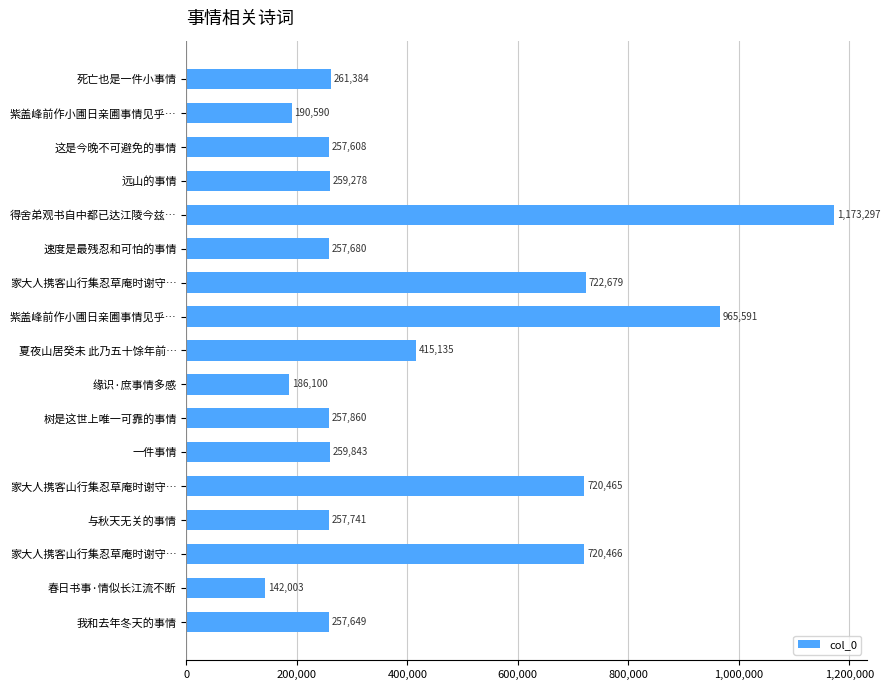

What is the sum of all values?

7305369